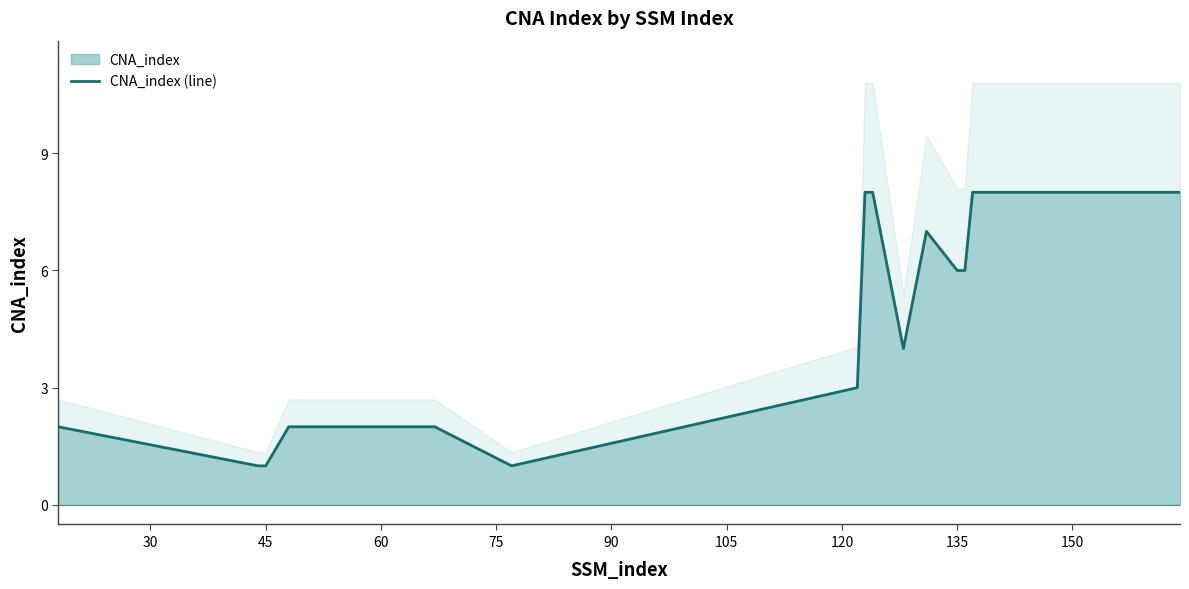

How many points are lower than both their immediate neighbors (excluding endpoints)?

2